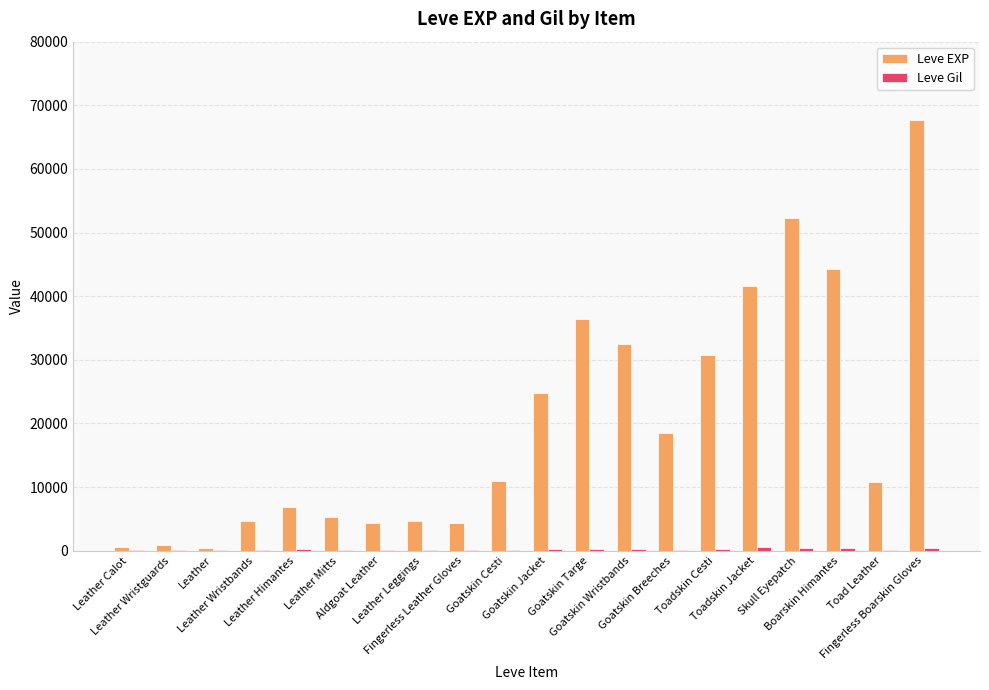

What is the maximum value for Leve EXP?

67730